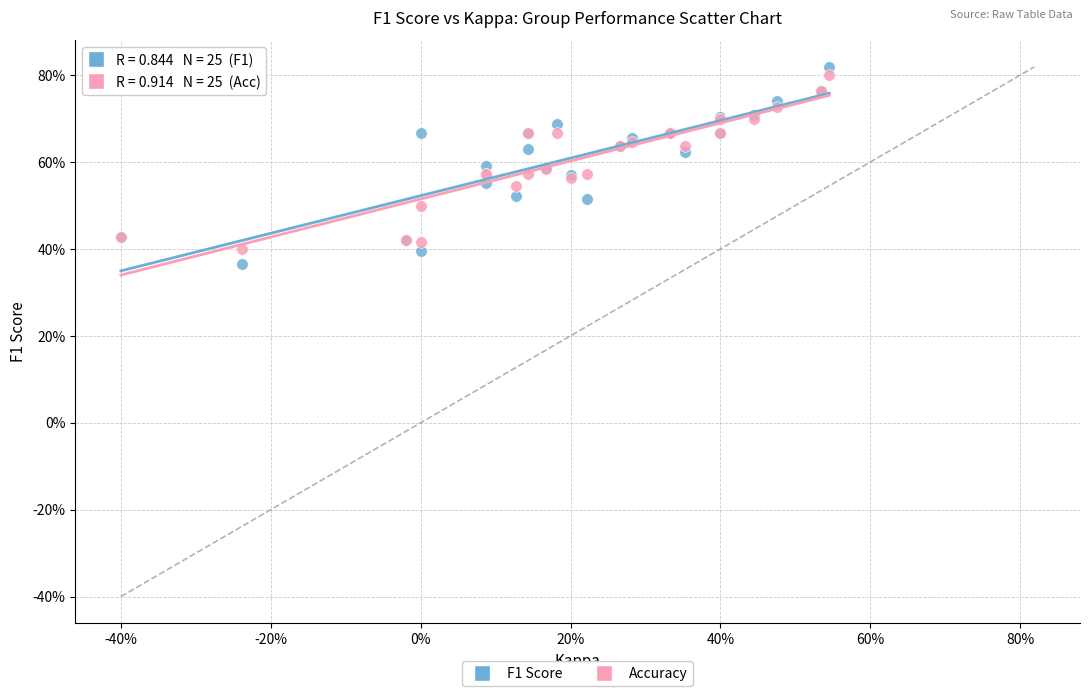

Which series has the widest spread of Y values?

F1 Score